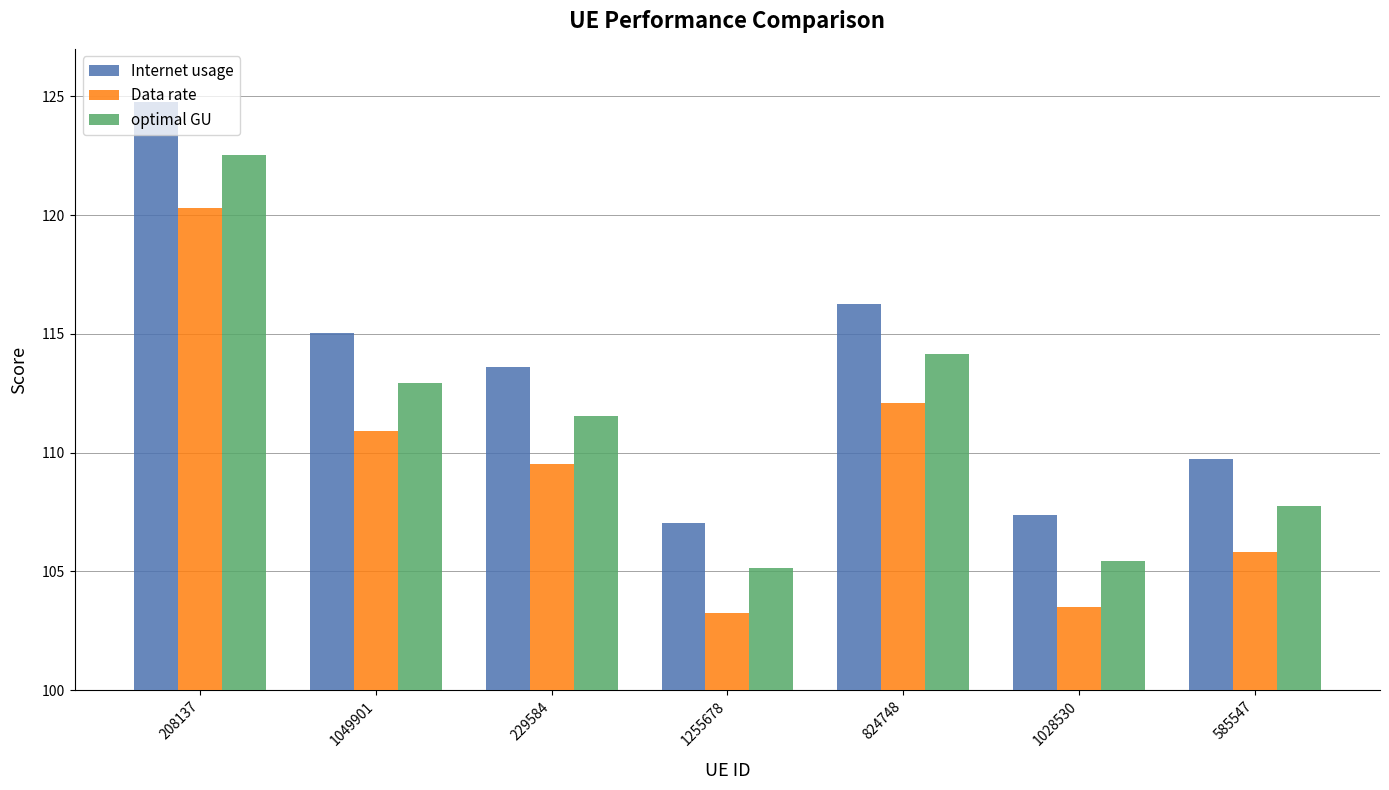

Reading left to right, transcribe all the data shown in this chart.

Internet usage: 124.8	115.0	113.6	107.1	116.3	107.4	109.7
Data rate: 120.3	110.9	109.5	103.2	112.1	103.5	105.8
optimal GU: 122.5	112.9	111.5	105.1	114.2	105.4	107.8